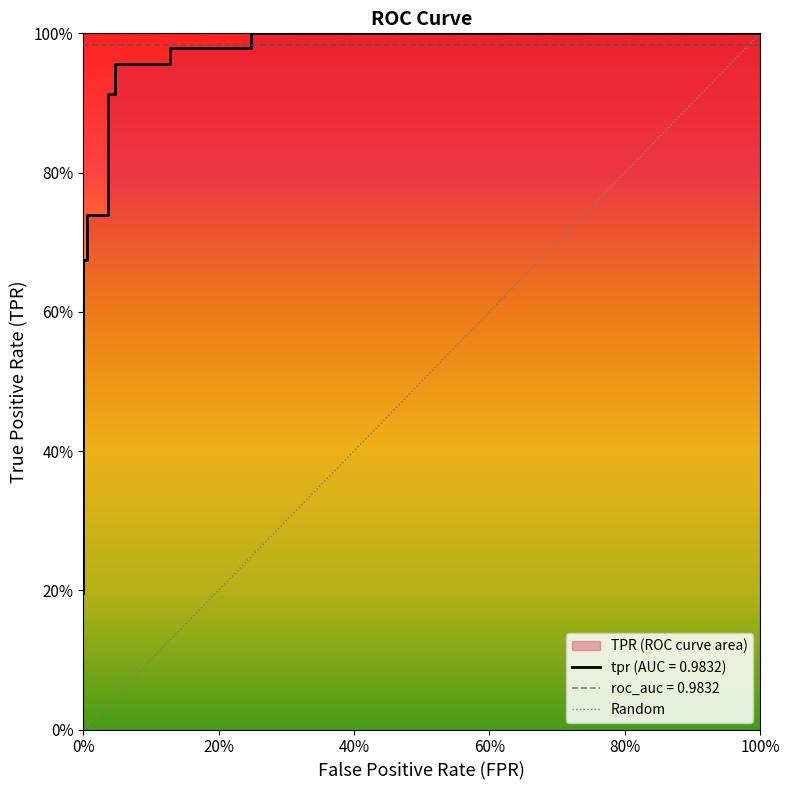

Which has a higher value, 100% or 0%?

100%